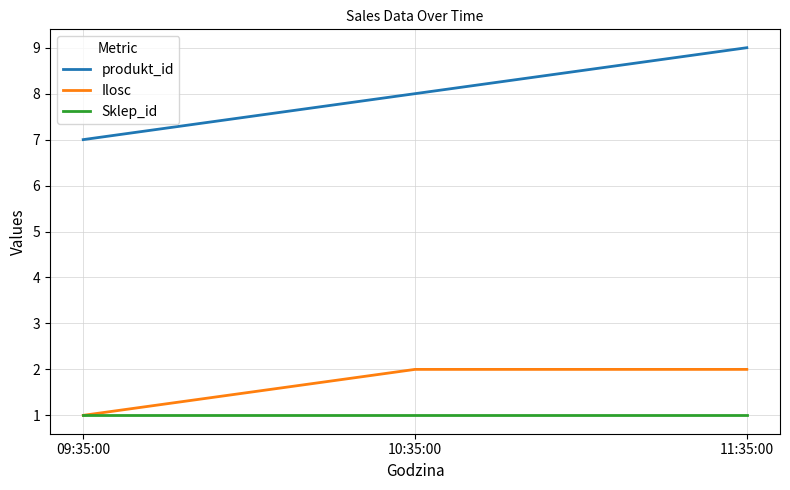

True or false: Ilosc has a value of 1 at 10:35:00.

False